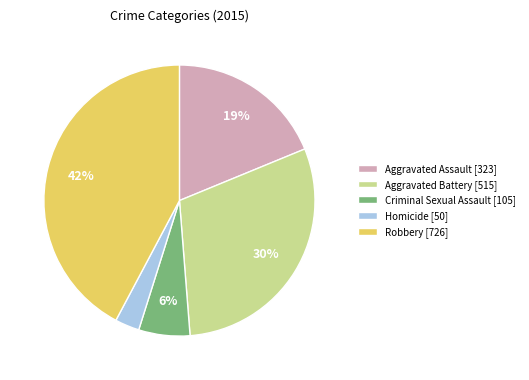

To the nearest percent, what is the average slice percentage?

20%